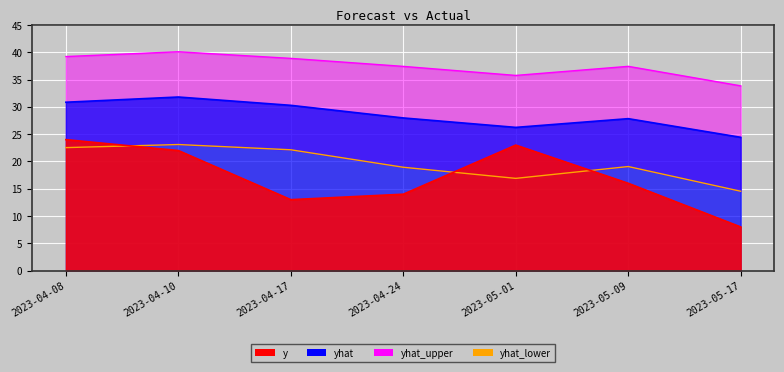

What are all the series names shown in the legend?

yhat, yhat_lower, yhat_upper, y